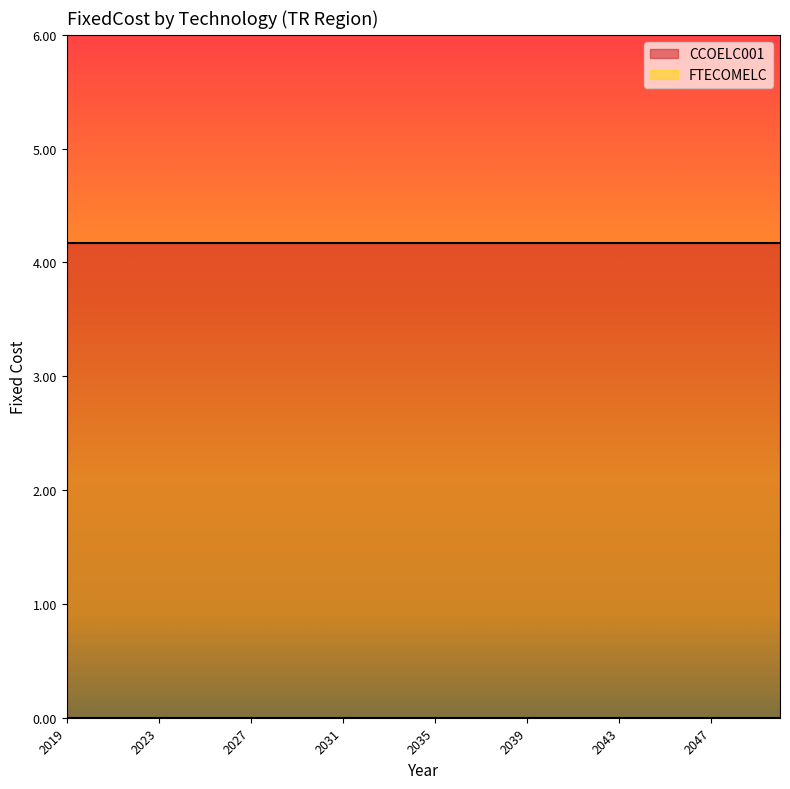

What is the value of the CCOELC001 point at the 23rd from the left?

4.2